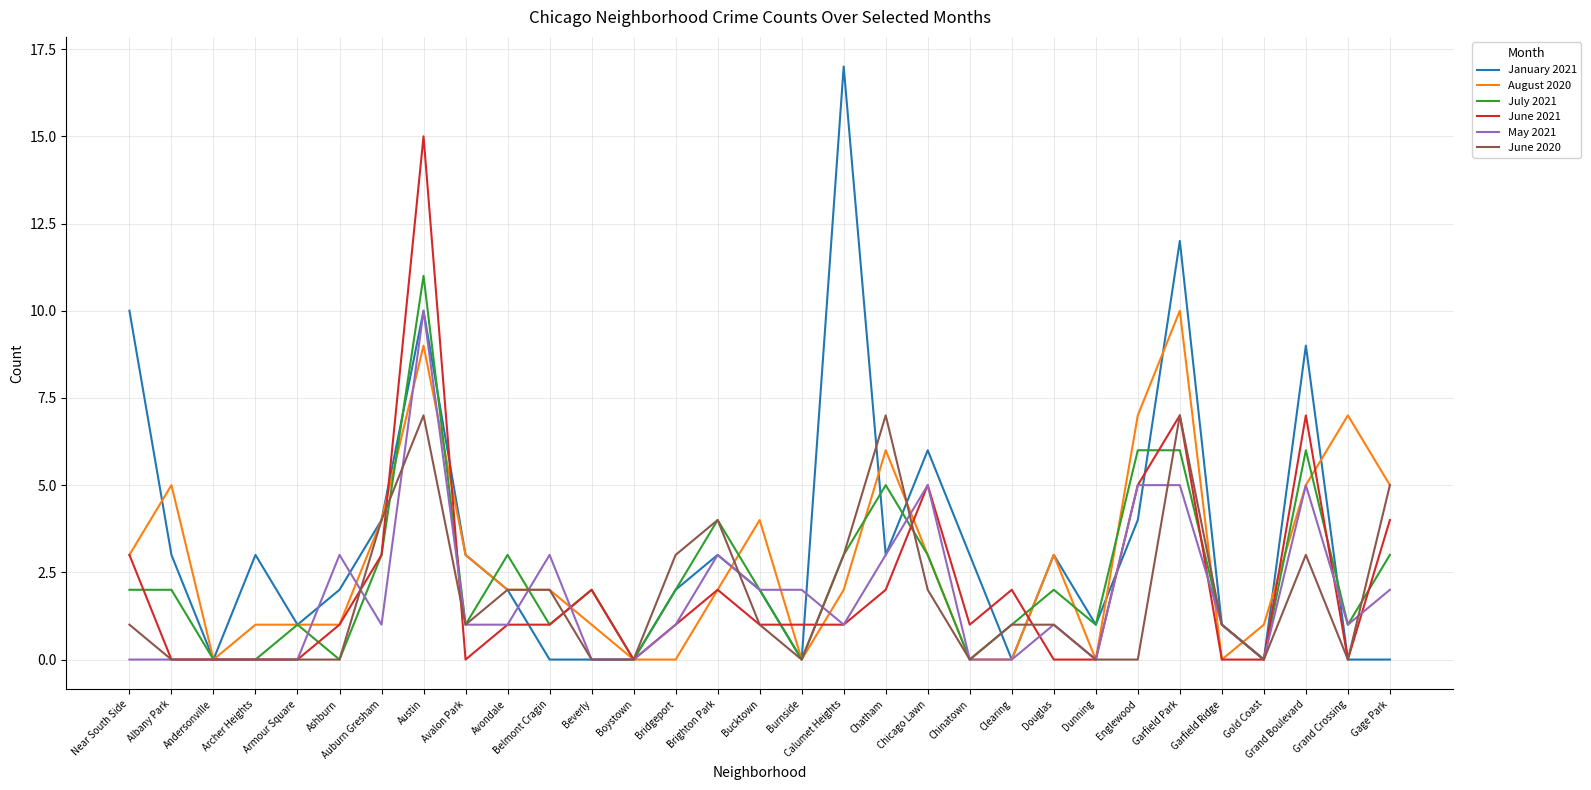

Which series ends up on top after the final intersection of June 2021 and May 2021?

June 2021